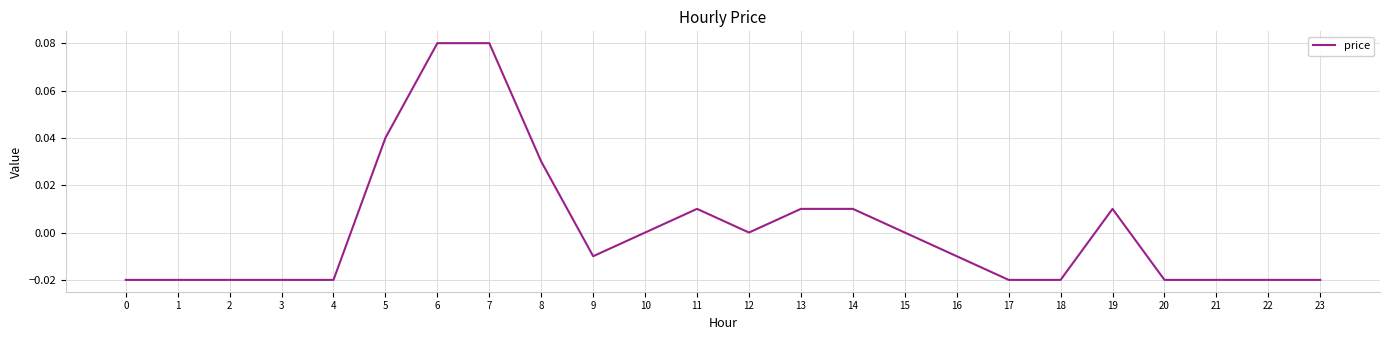

The chart shows a value of -0.0 at 20. True or false?

True